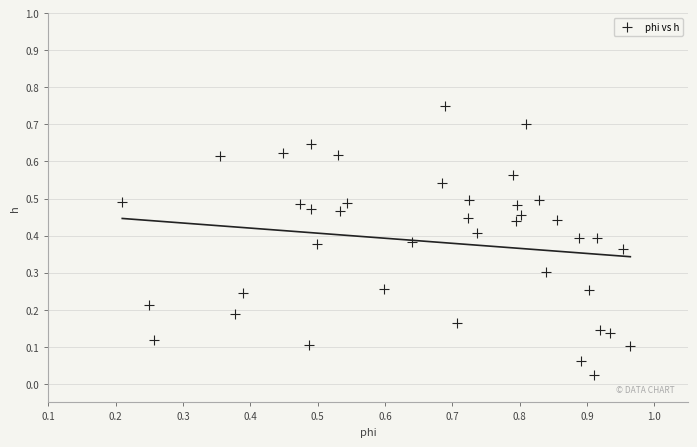

What is the range of X values (max minus min)?

0.8